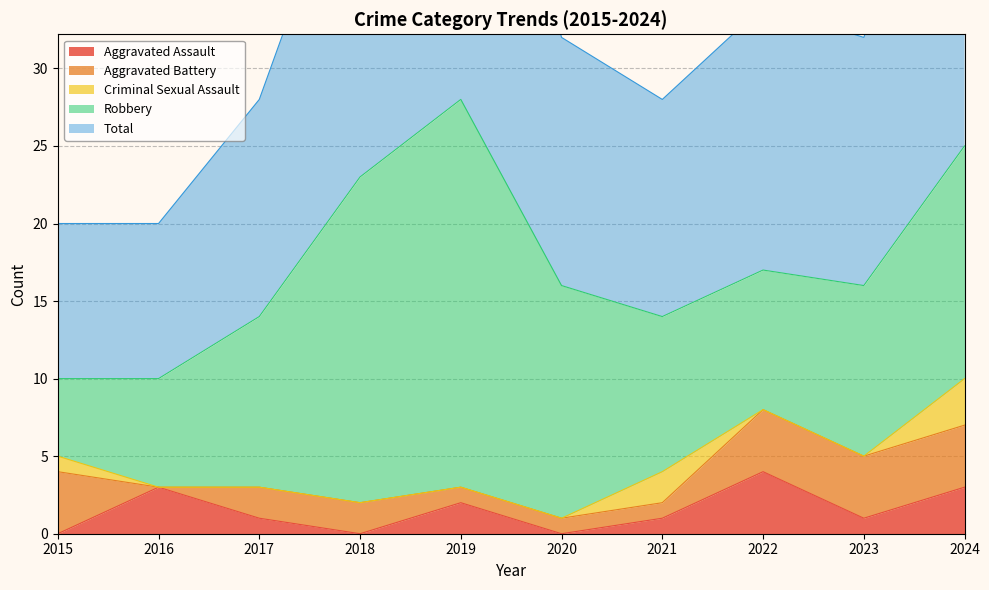

What is the value of the Aggravated Assault point at the 5th from the left?

2